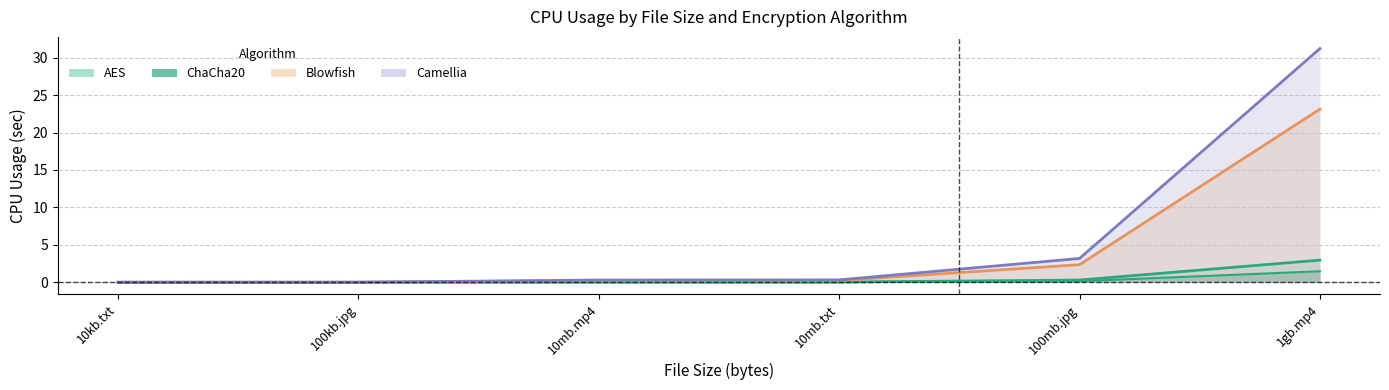

True or false: Camellia has a value of 0.3 at 10mb.mp4.

True